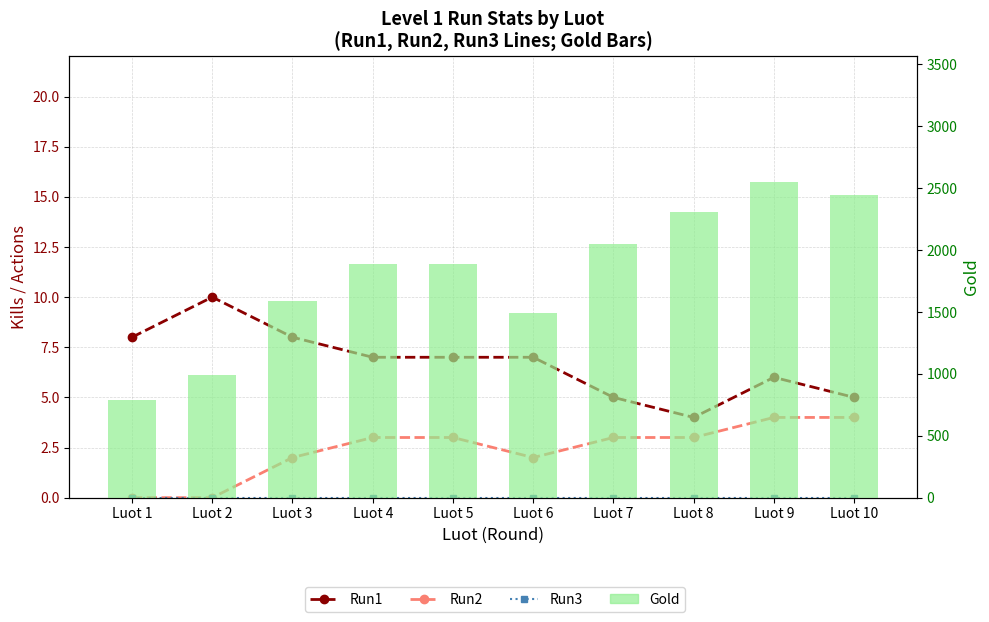

What is the spread (max minus min) of values at Luot 6?

1491